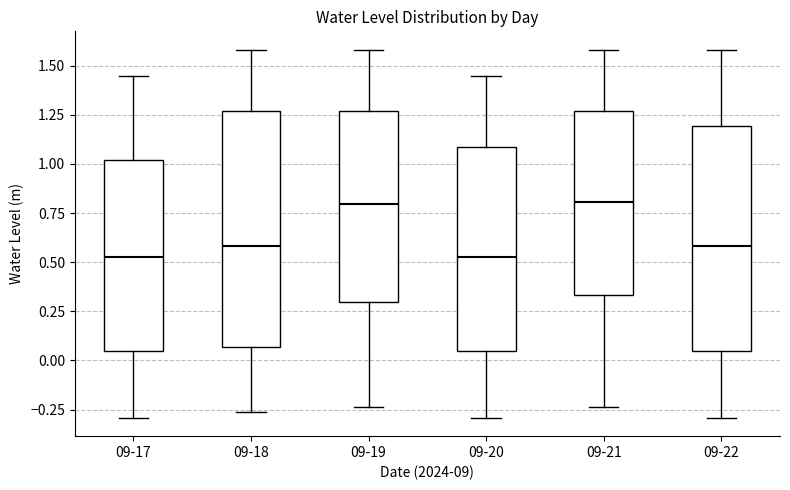

Reading left to right, read every box against the y-axis: the position of its median line, the range the box covers, and the ends of its whiskers. The values are not printed on the chart, so give them approximately, as read against the axis.

09-17: median 0.55, box 0.05 to 1.00, whiskers -0.30 to 1.45
09-18: median 0.60, box 0.05 to 1.25, whiskers -0.25 to 1.60
09-19: median 0.80, box 0.30 to 1.25, whiskers -0.25 to 1.60
09-20: median 0.55, box 0.05 to 1.10, whiskers -0.30 to 1.45
09-21: median 0.80, box 0.35 to 1.25, whiskers -0.25 to 1.60
09-22: median 0.60, box 0.05 to 1.20, whiskers -0.30 to 1.60